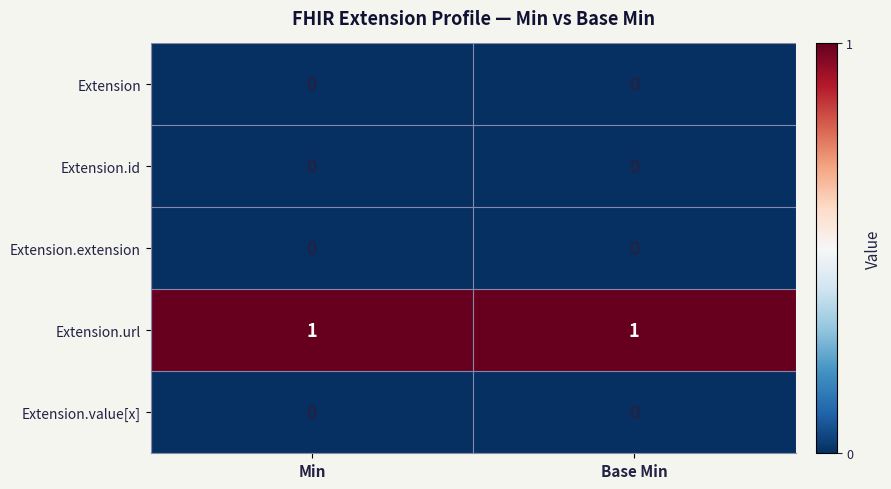

Which series has the largest total across all categories?

Extension.url